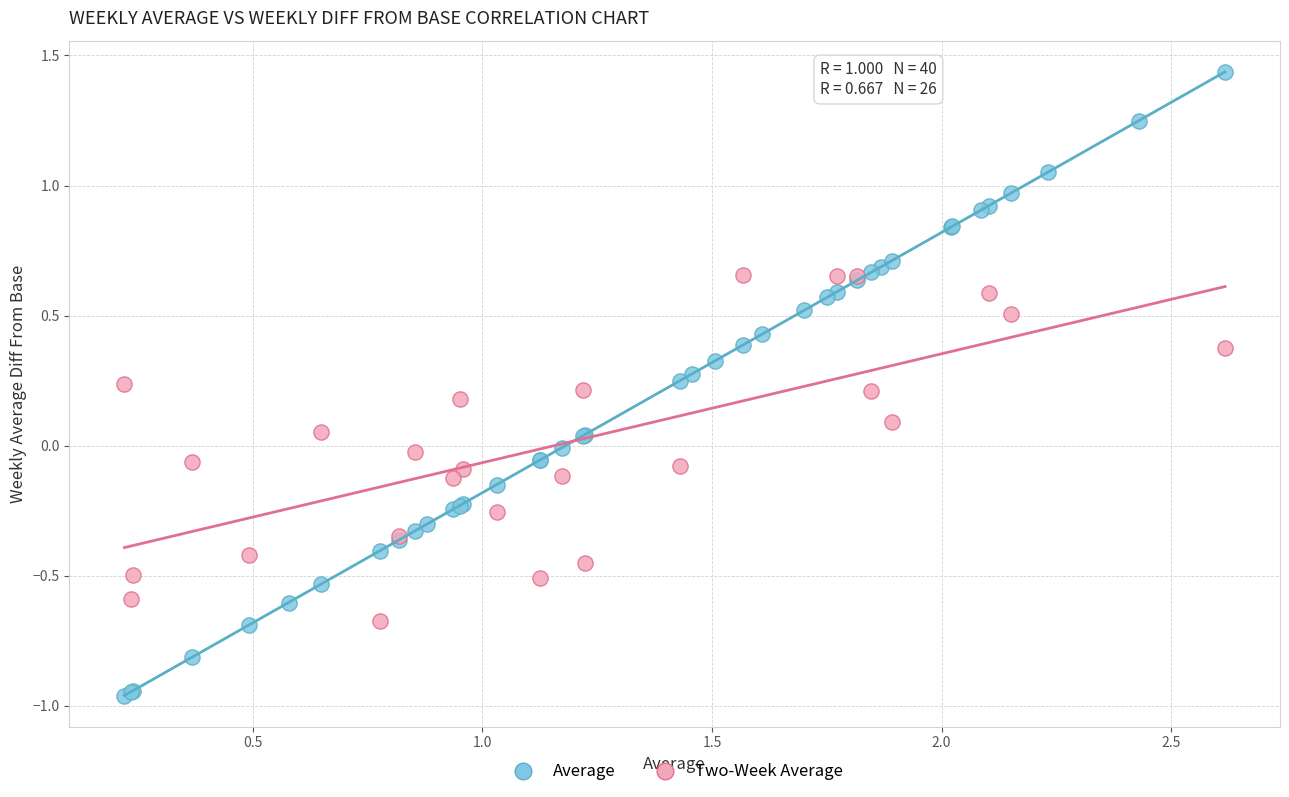

Which series reaches the minimum Y coordinate?

Average